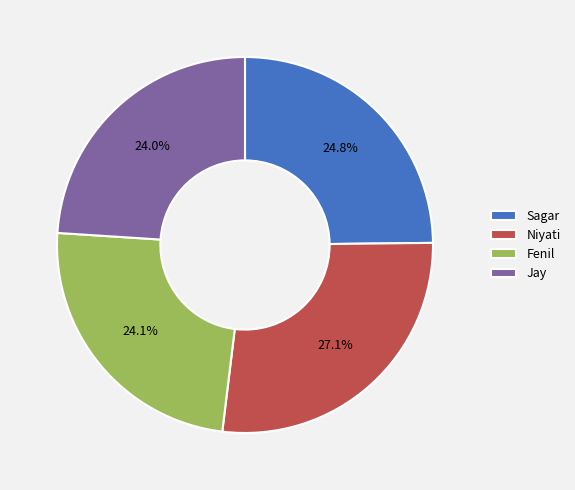

Which slice is the largest?

Niyati